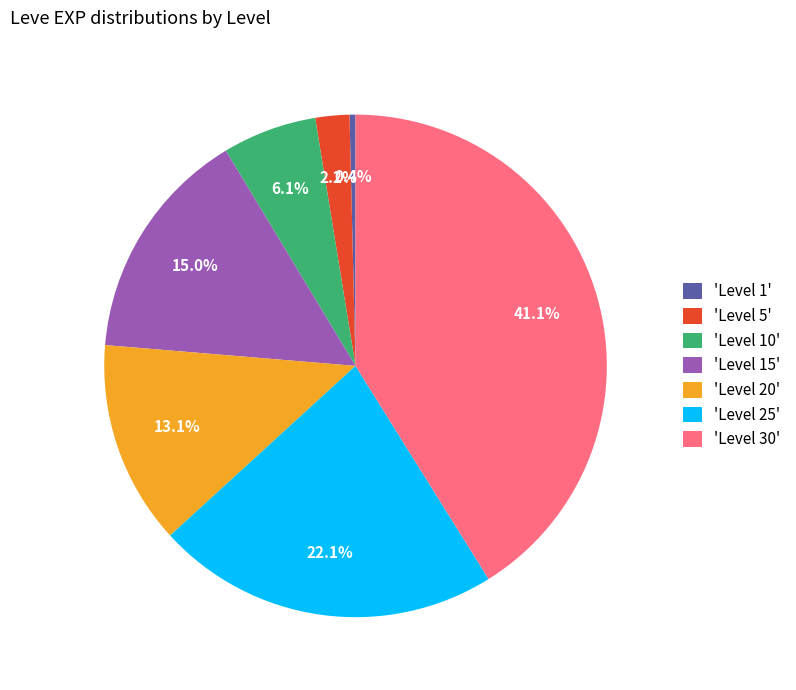

Rank the categories by value from highest to lowest.

'Level 30', 'Level 25', 'Level 15', 'Level 20', 'Level 10', 'Level 5', 'Level 1'